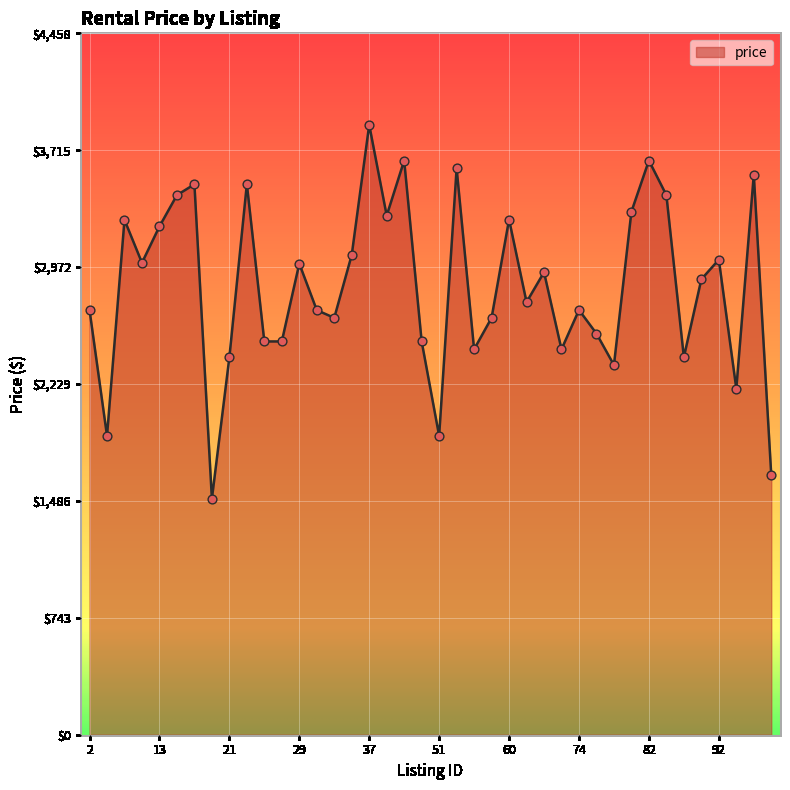

What is the smallest value displayed?

1500